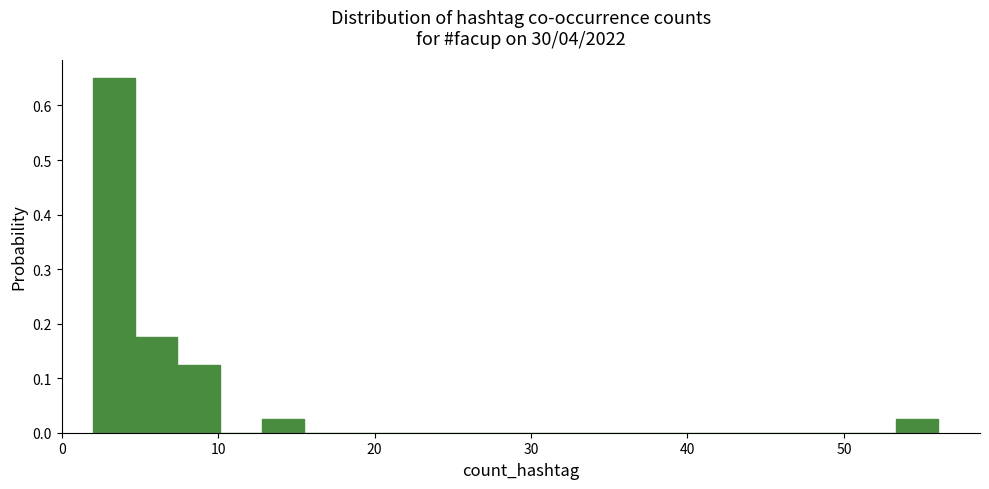

Around what value on the x-axis is the tallest bar? Give the approximate position of its centre, as read against the axis.

3